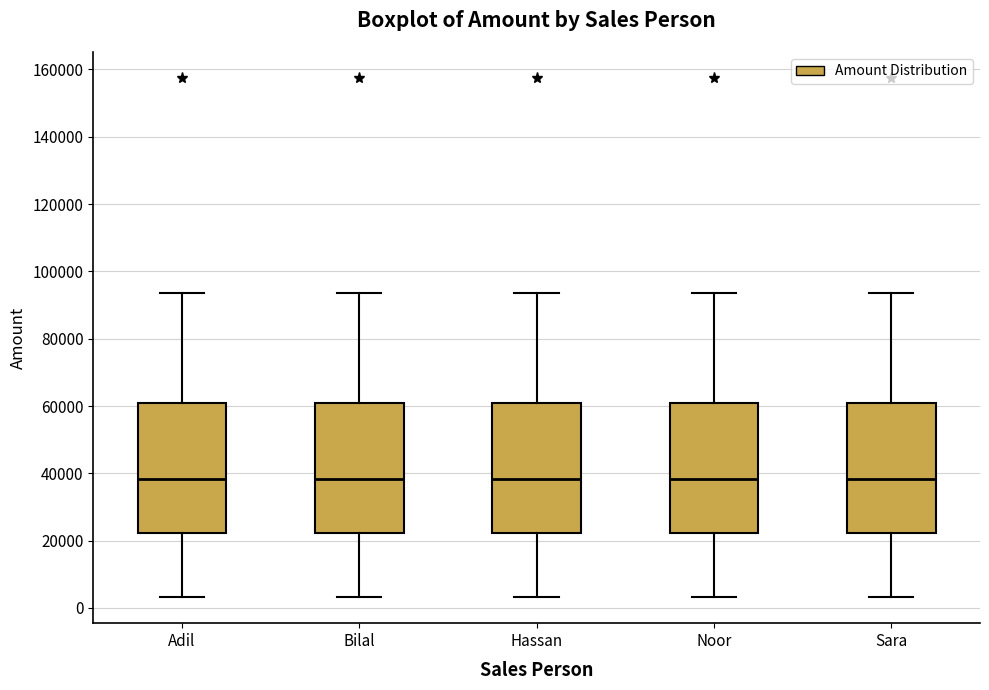

Reading left to right, transcribe this box plot: for each box, give where its median line is, the range the box spans, and where its two whiskers end, as read against the y-axis. The values are not printed on the chart, so give them approximately, as read against the axis.

Adil: median 38000, box 22000 to 60000, whiskers 4000 to 94000
Bilal: median 38000, box 22000 to 60000, whiskers 4000 to 94000
Hassan: median 38000, box 22000 to 60000, whiskers 4000 to 94000
Noor: median 38000, box 22000 to 60000, whiskers 4000 to 94000
Sara: median 38000, box 22000 to 60000, whiskers 4000 to 94000